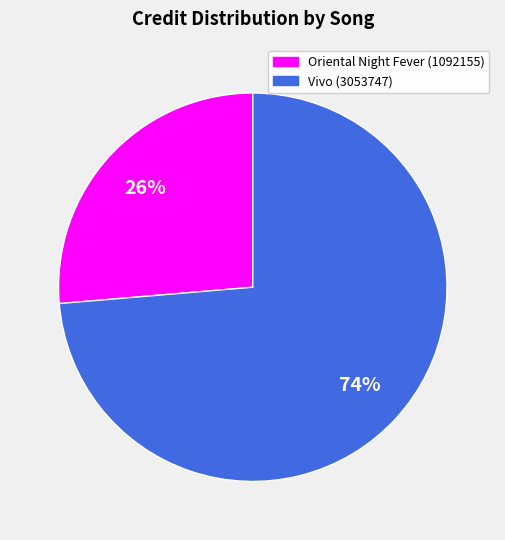

Is there a majority slice in this chart?

Yes